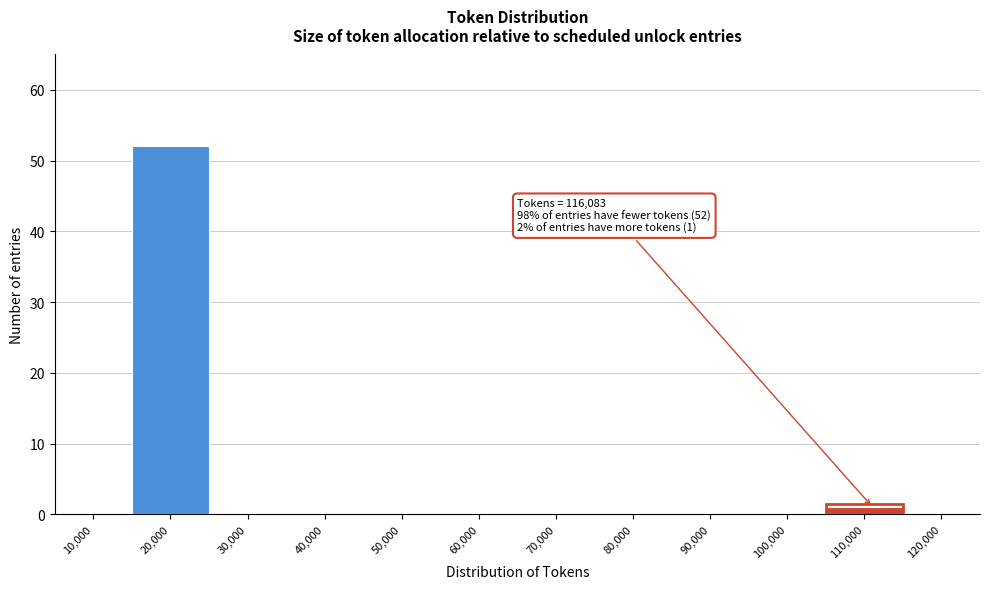

Reading right to left, list all the values displayed in this chart.

120,000=0	110,000=1	100,000=0	90,000=0	80,000=0	70,000=0	60,000=0	50,000=0	40,000=0	30,000=0	20,000=52	10,000=0